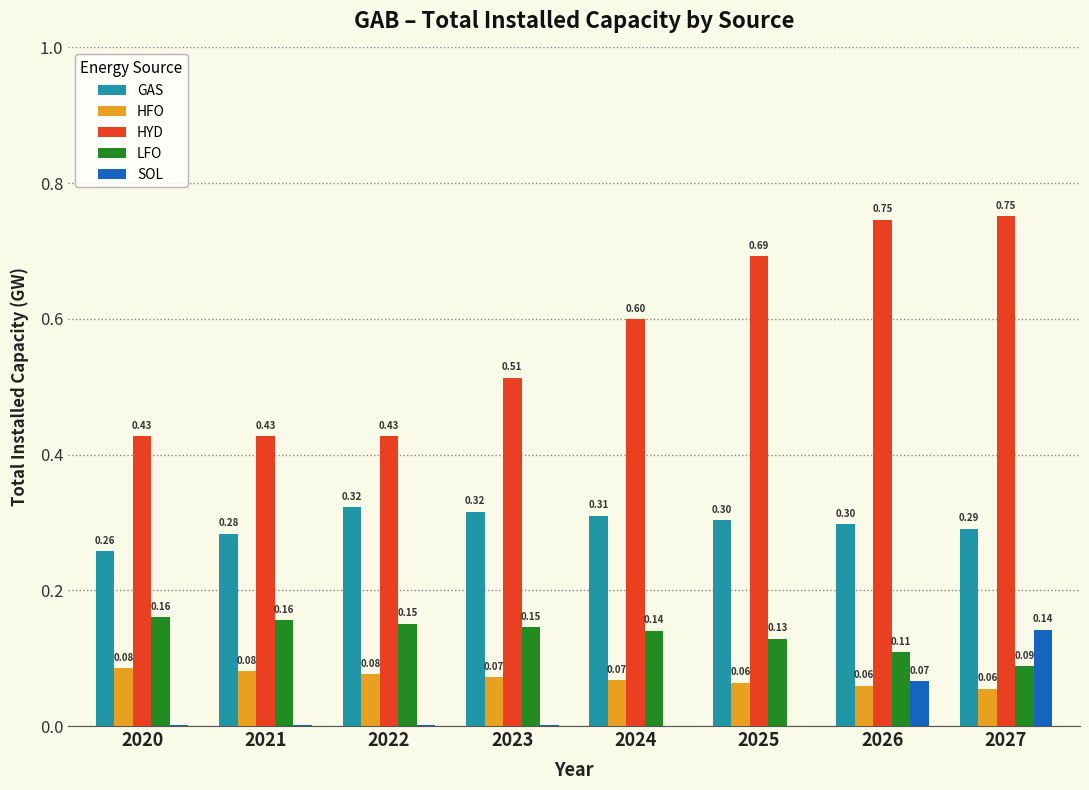

Which label corresponds to the largest value in the chart?

2027